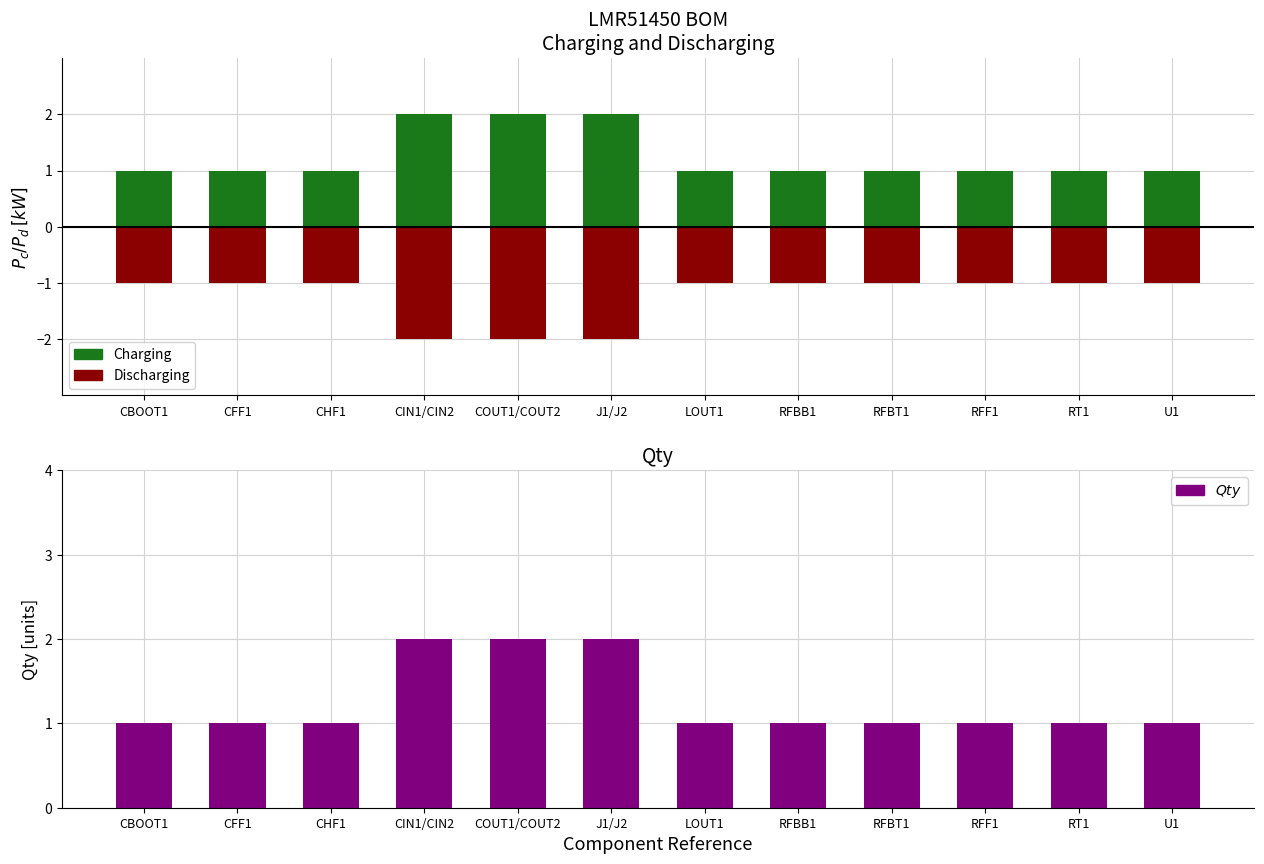

Count the number of categories in the chart.

12